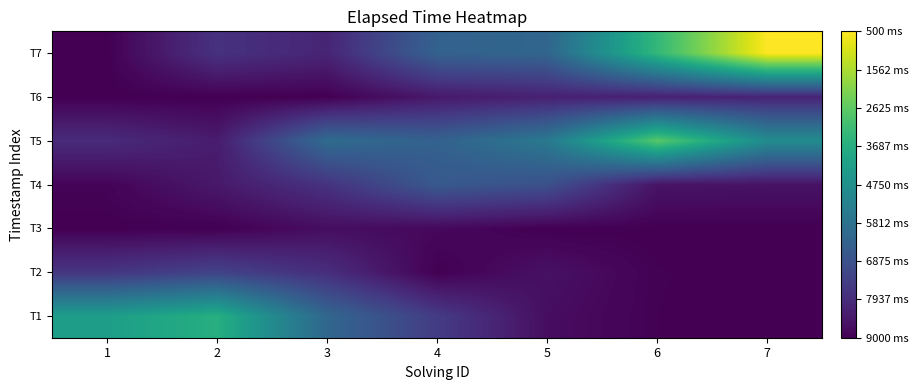

What is the difference between the highest and lowest values at 7?

8500.0